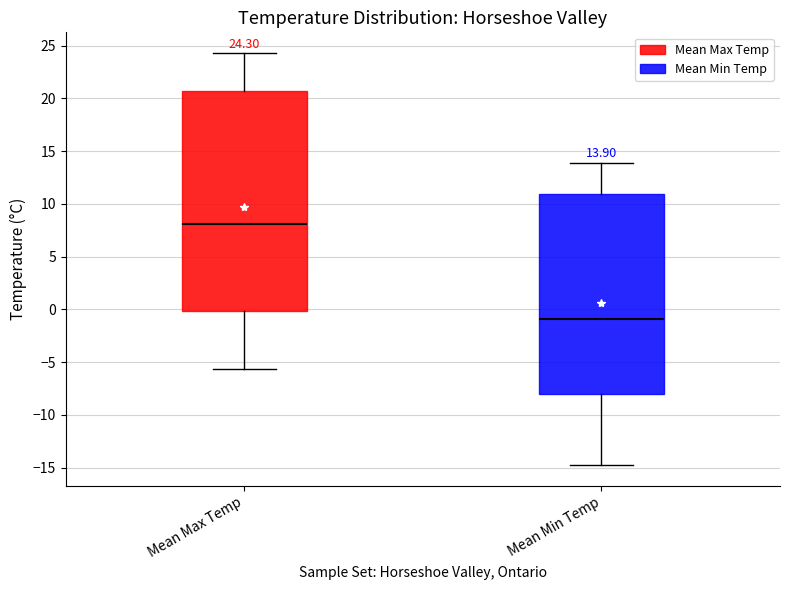

Comparing the boxes themselves (not the whiskers), which one is the tallest?

Mean Max Temp